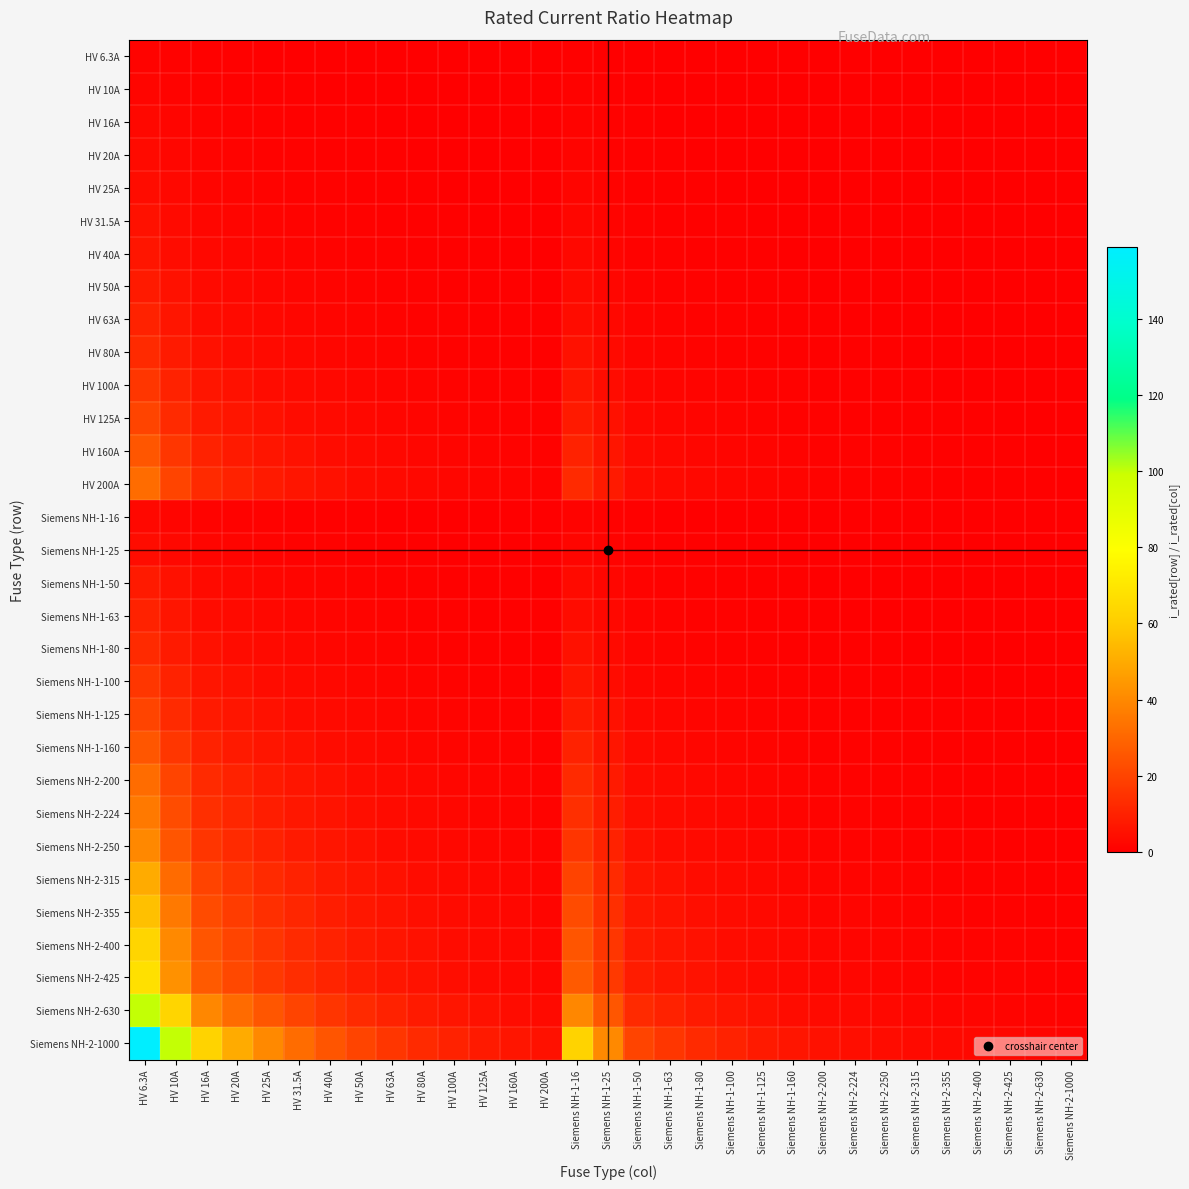

What is the total value across all series at HV 20A?

267.2